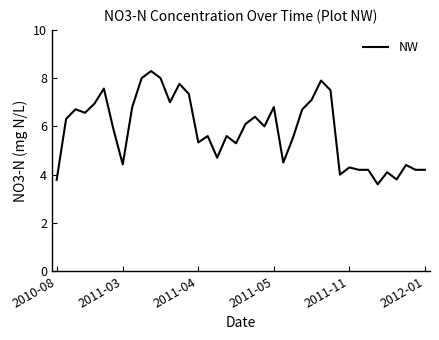

How many lines are shown in the chart?

1